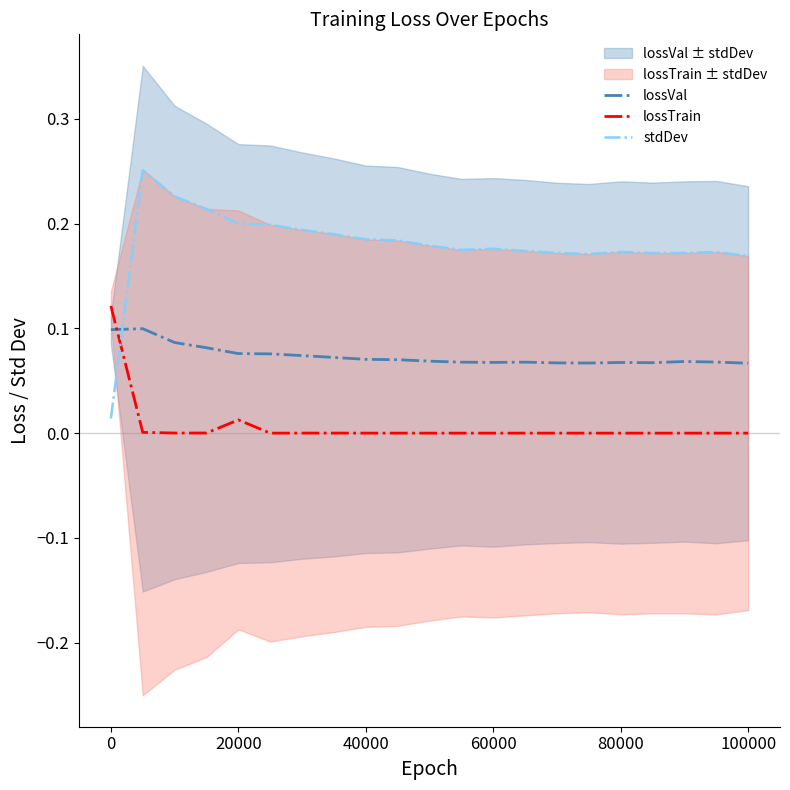

After their last crossing, which series has the higher values: stdDev or lossTrain?

stdDev